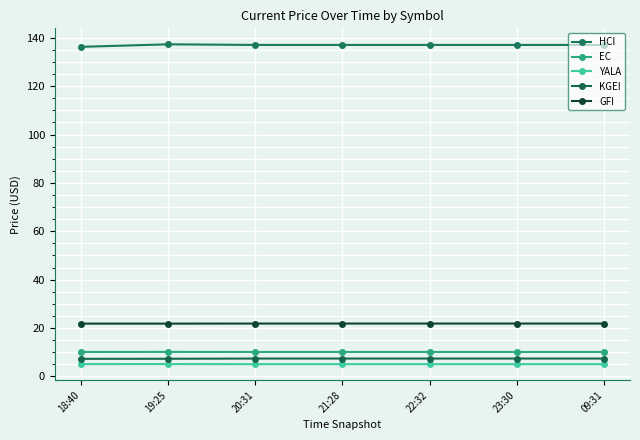

True or false: KGEI has a value of 1.5 at 09:31.

False